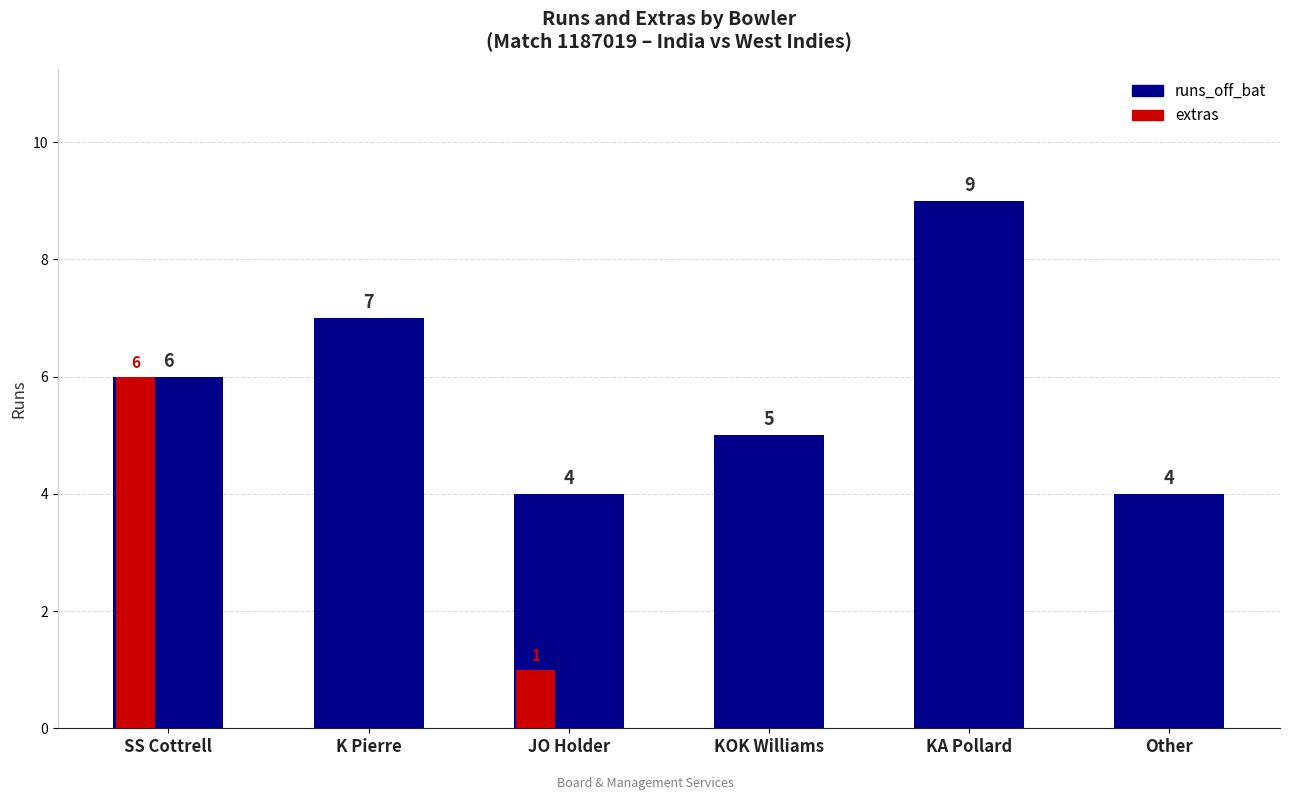

Count the extras values in the range 0 to 1.

5